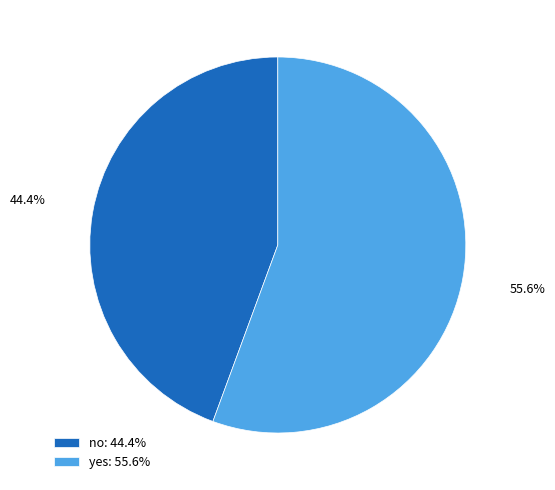

What percentage is the yes slice, to the nearest percent?

56%